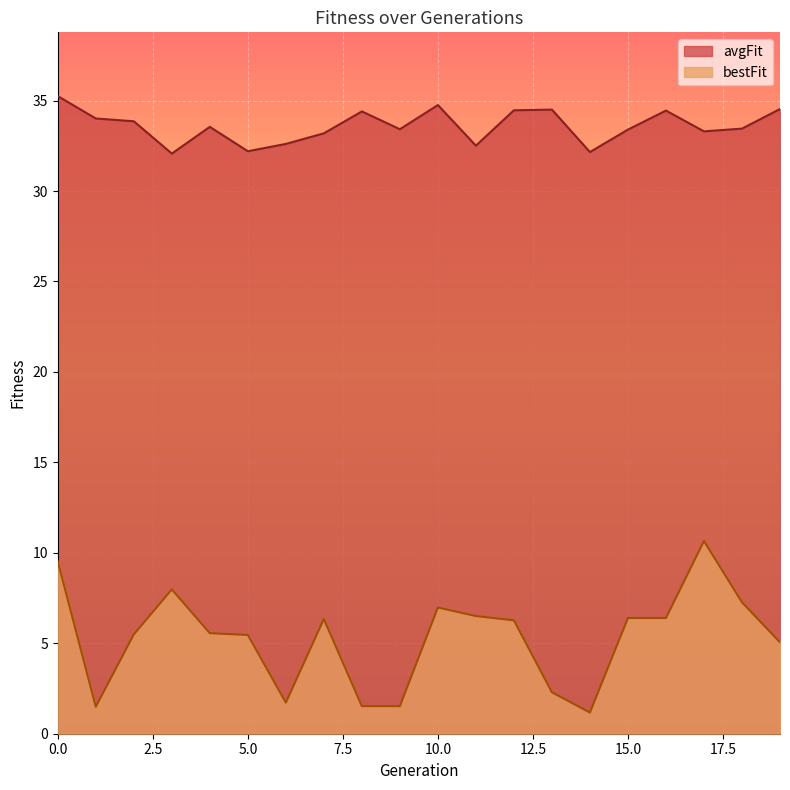

True or false: avgFit and bestFit intersect in this chart.

False